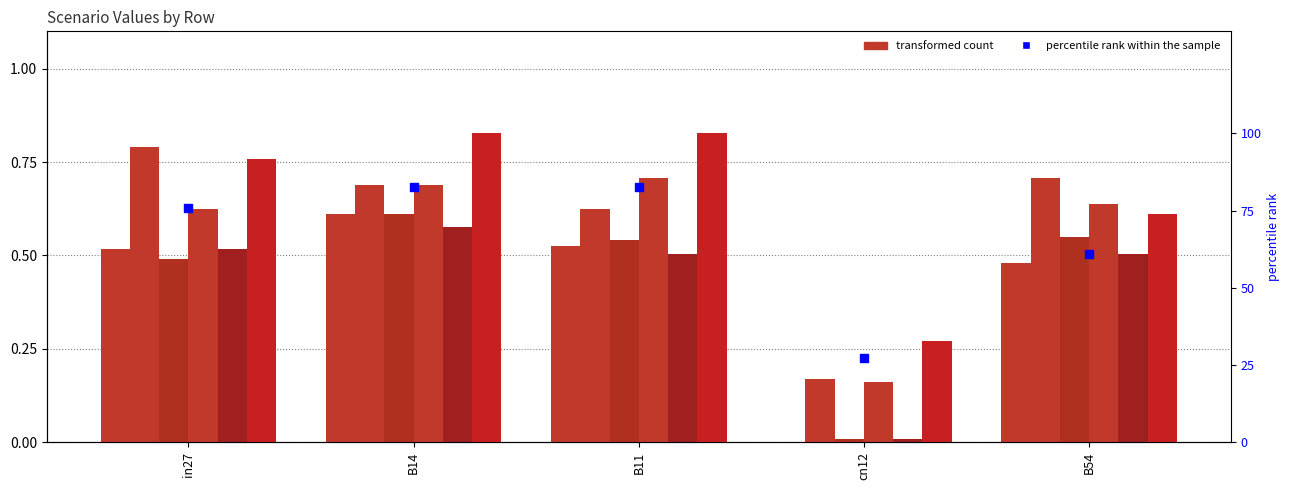

At which category is the sum across all series the highest?

B14